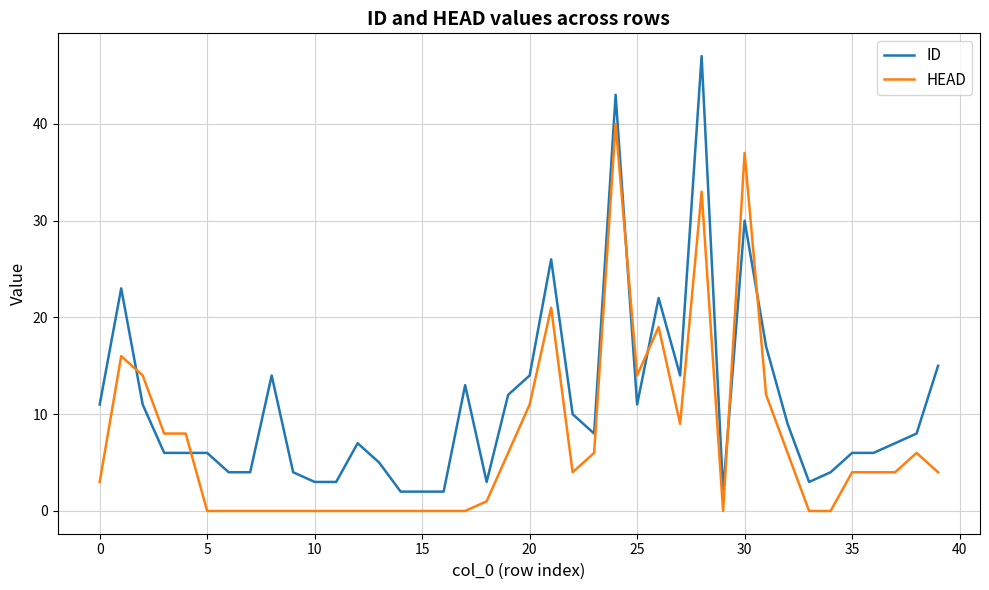

Rank the series by their maximum value, from lowest to highest.

HEAD, ID